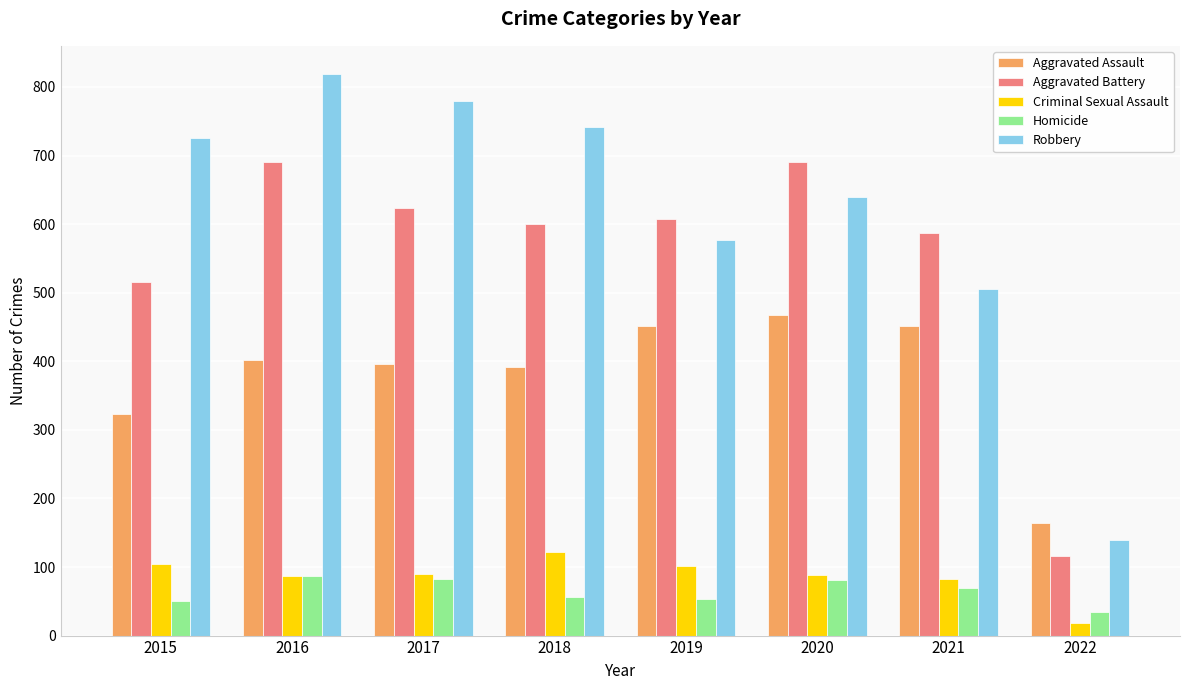

What is the greatest value displayed?

819